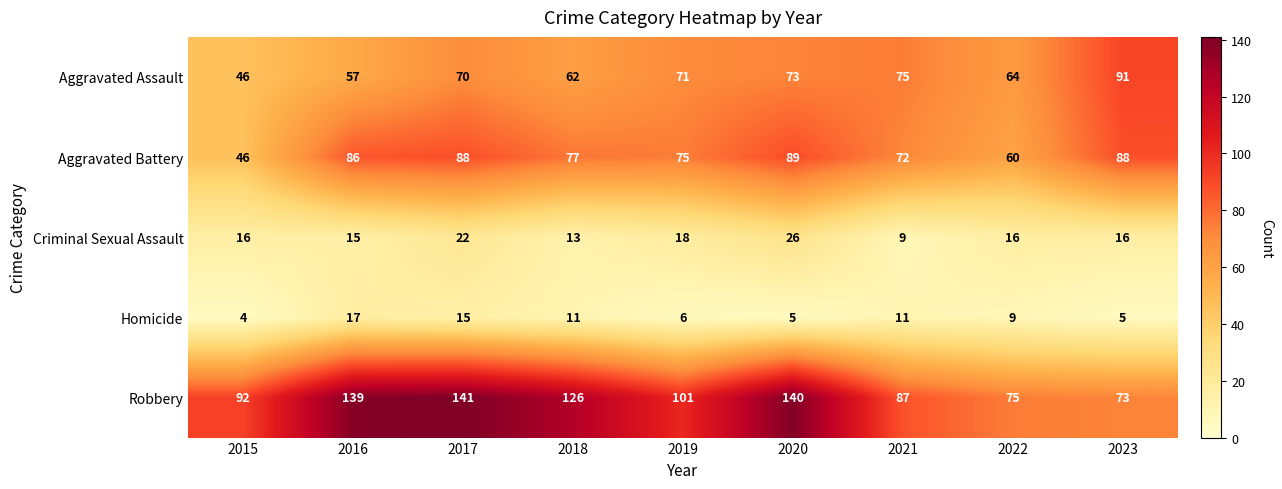

Which series changed the most between 2020 and 2021?

Robbery